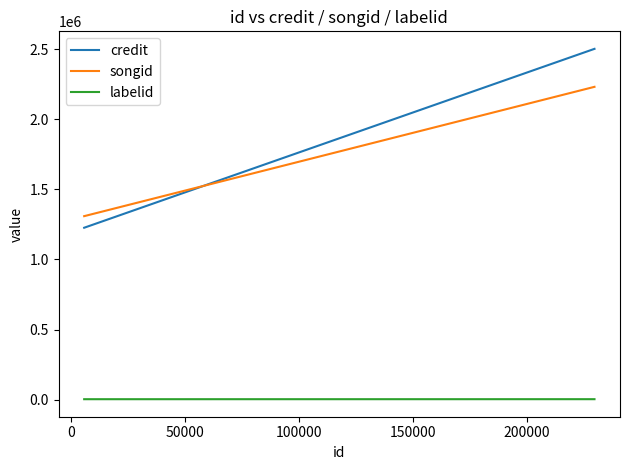

True or false: labelid has a value of 1728 at 50000.

False